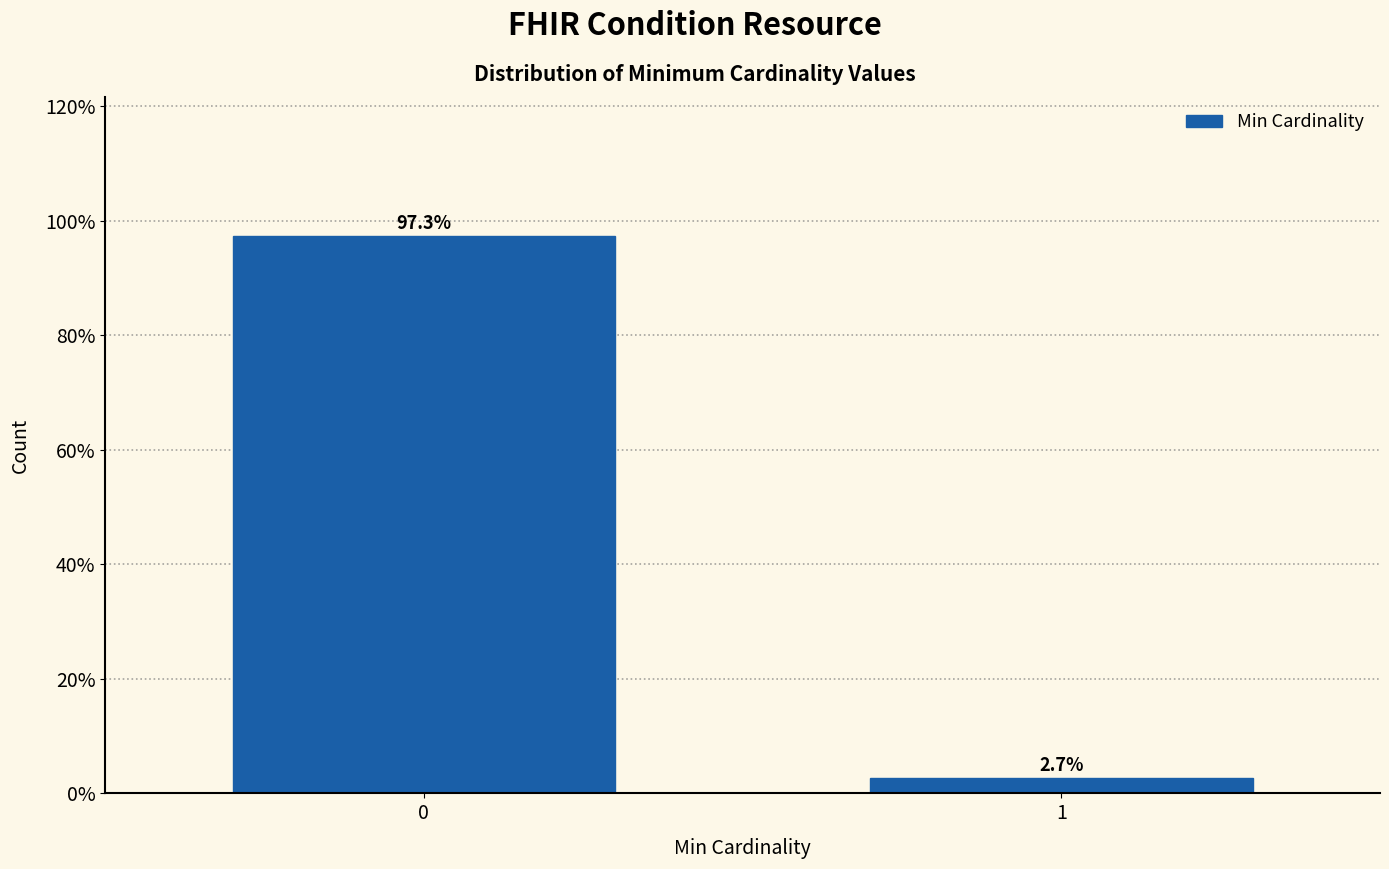

Reading left to right, extract all data points from this chart.

97.3	2.7